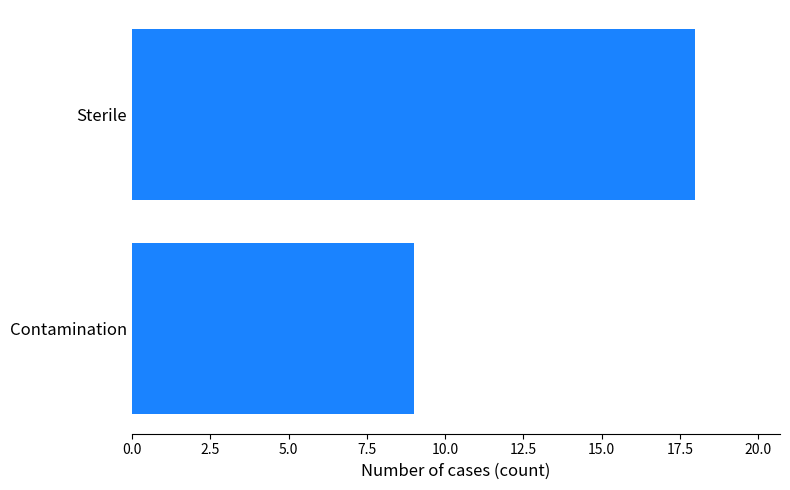

What is the average value?

14